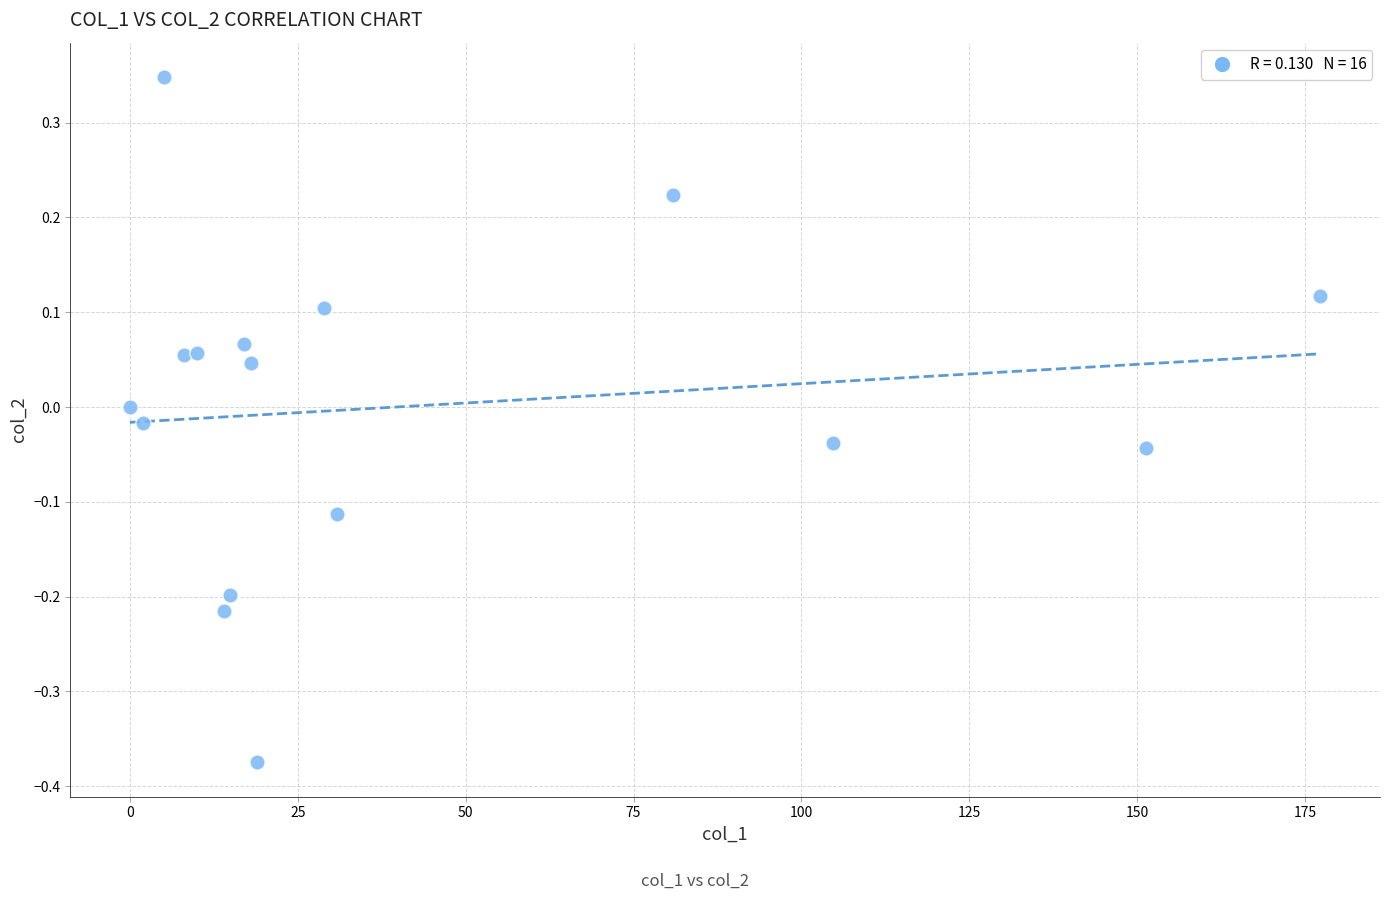

What is the range of X values (max minus min)?

177.3